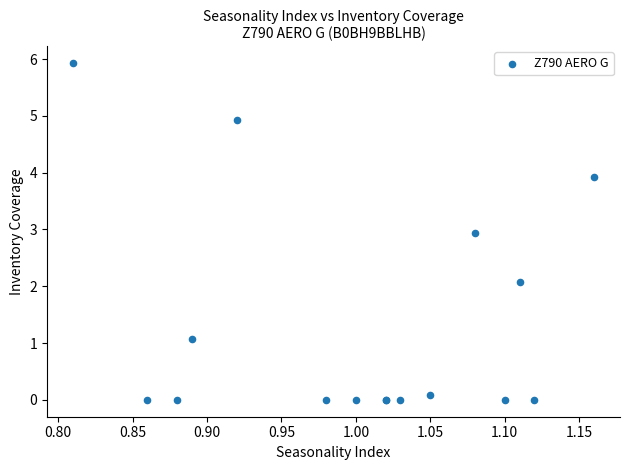

What Y value in the scatter plot is closest to 2?

2.1